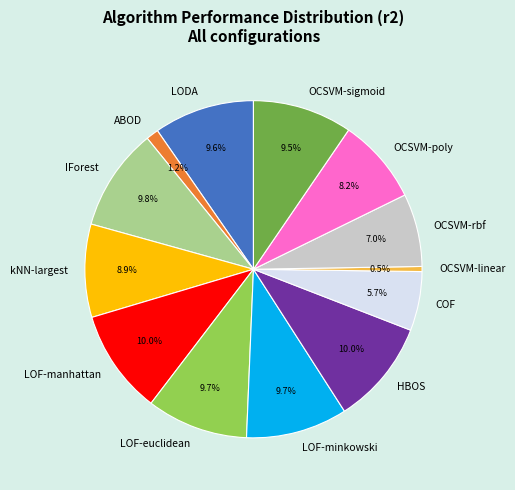

Is it true that HBOS is 2% of the pie?

False